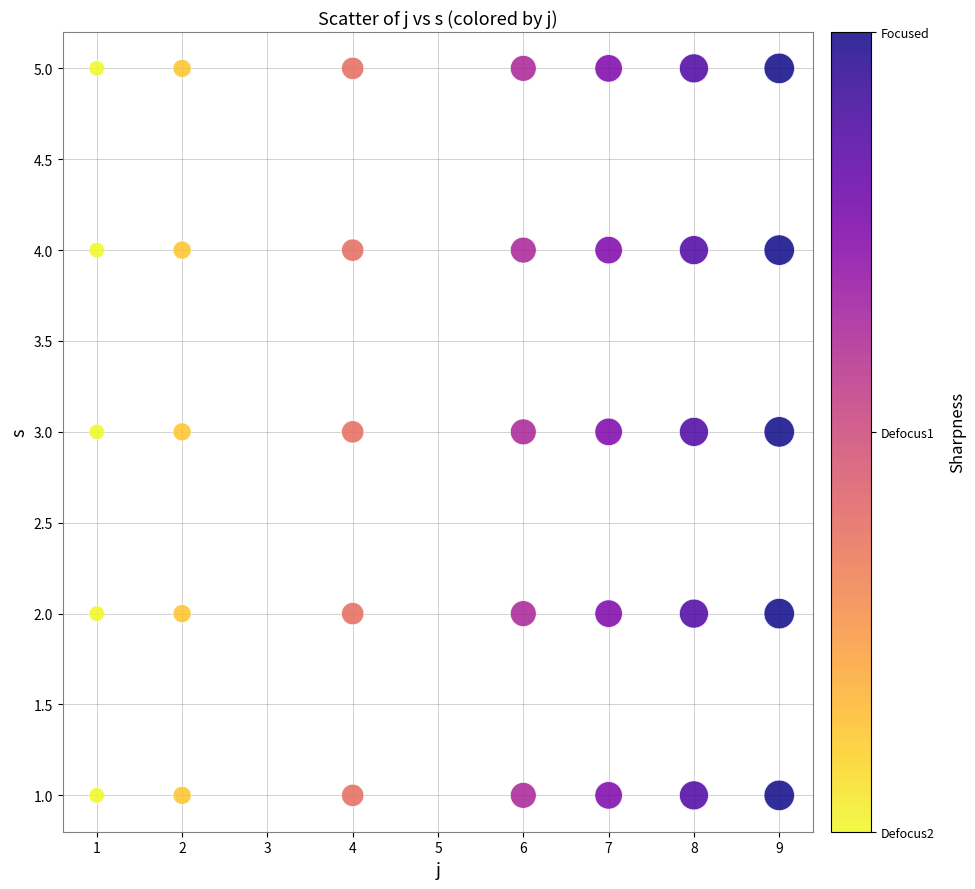

What is the range of Y values (max minus min)?

4